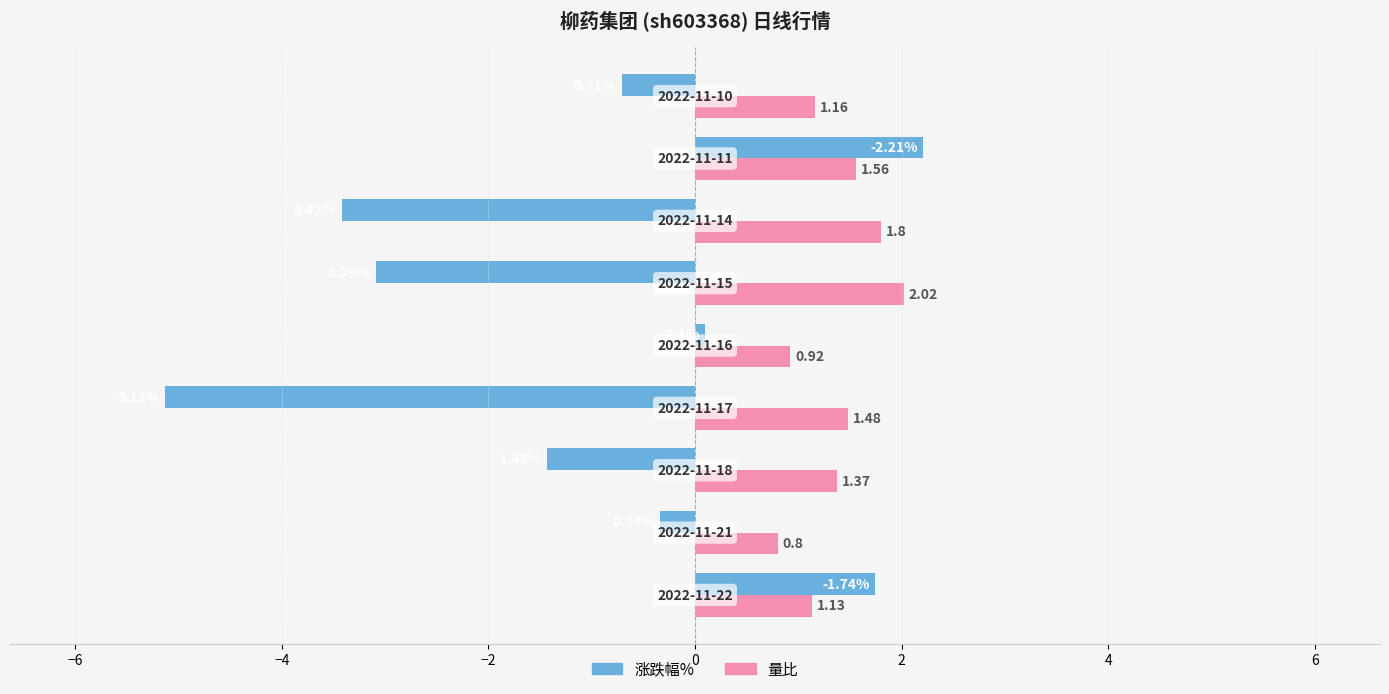

What is the difference between the second highest and minimum values in the 量比 series?

1.0